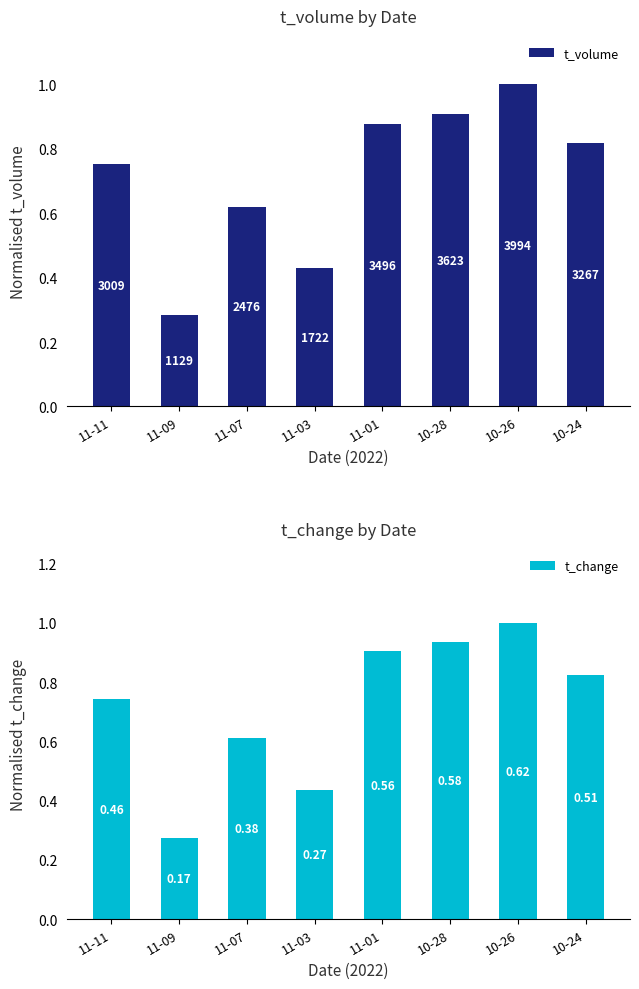

Is it true that t_change equals 1.7 at 10-26?

False